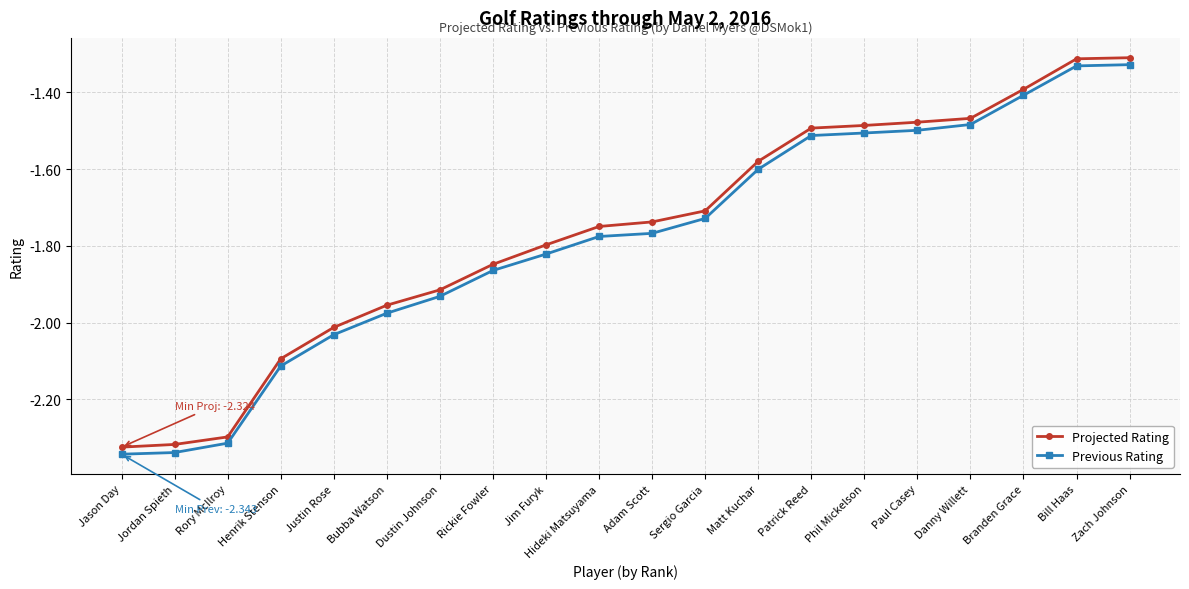

Which series changed the most between Dustin Johnson and Danny Willett?

Previous Rating